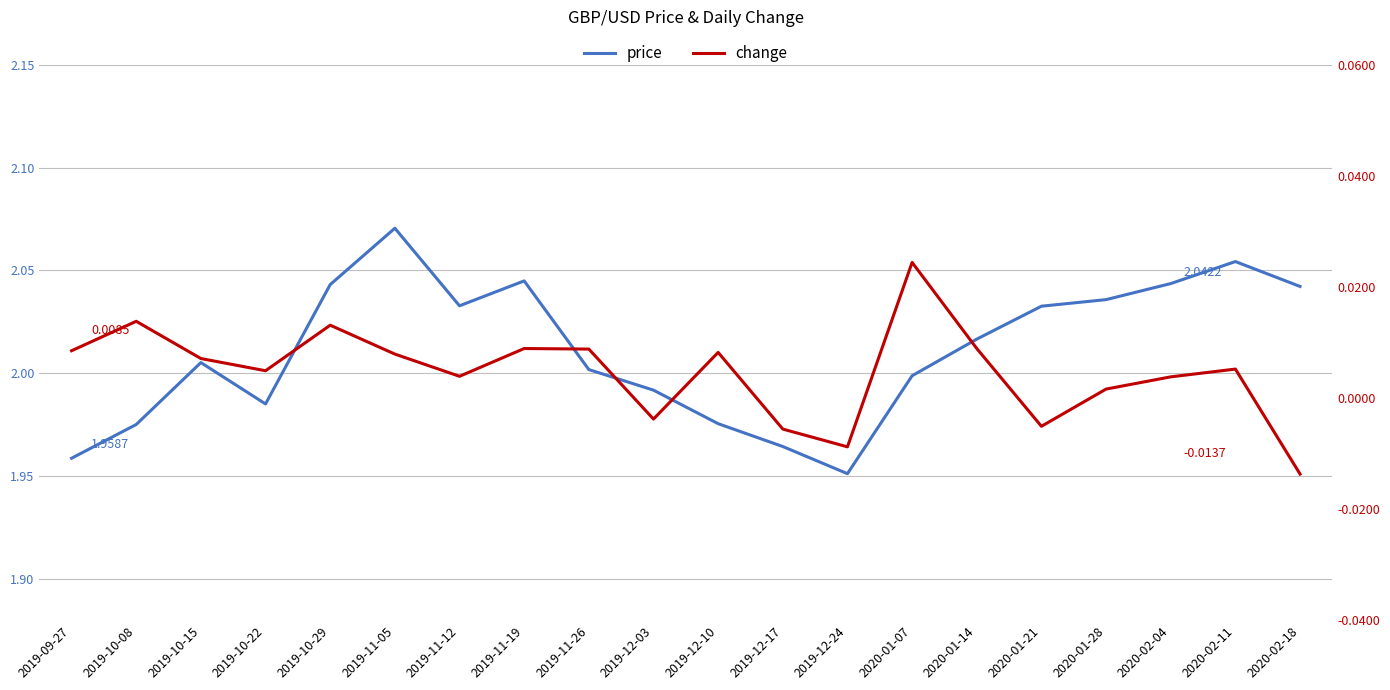

True or false: price and change intersect in this chart.

False